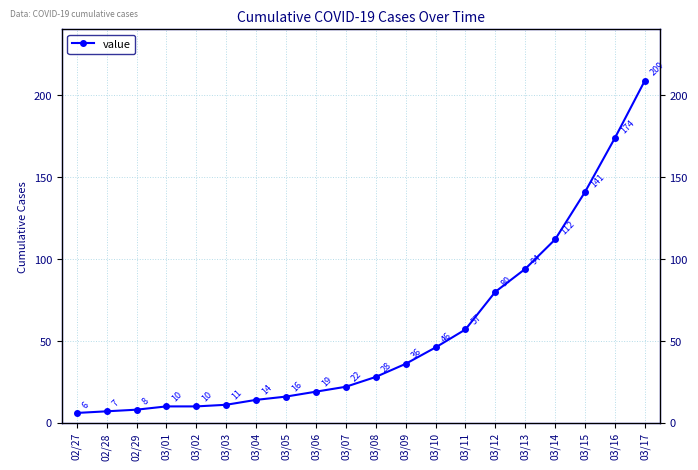

What is the label of the 15th point from the left?

03/12